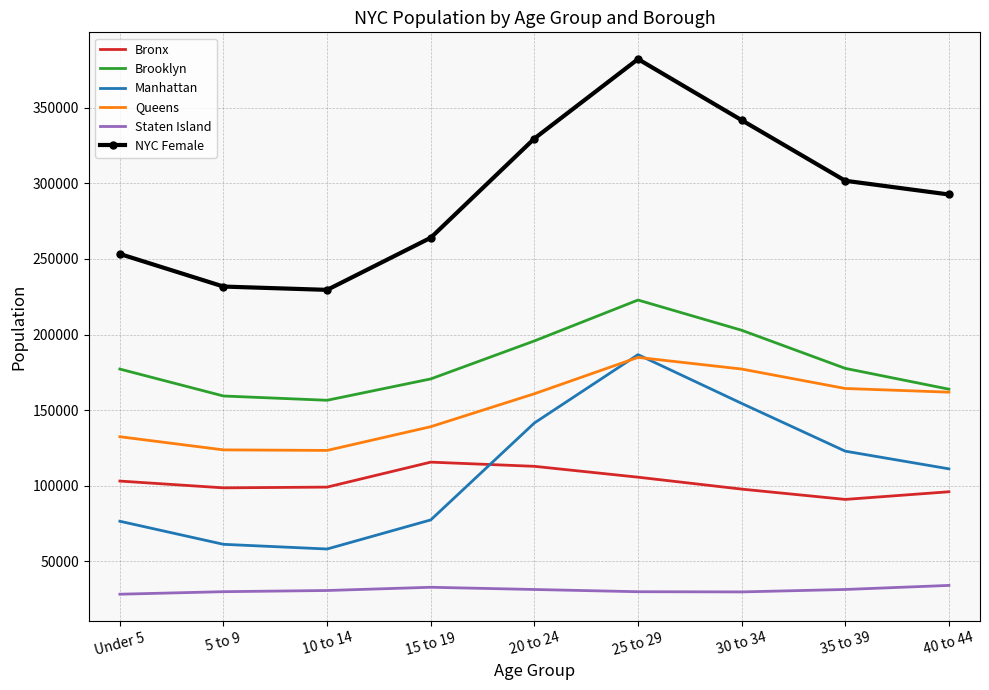

In Staten Island, how many points are higher than both neighbors (excluding endpoints)?

1